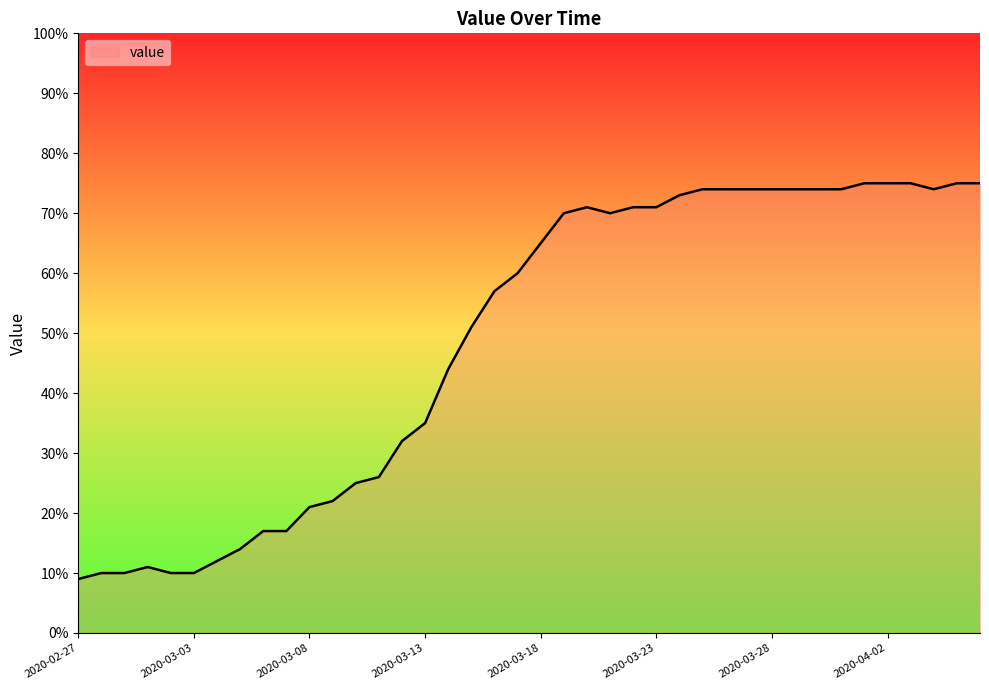

What is the maximum value shown in the chart?

75